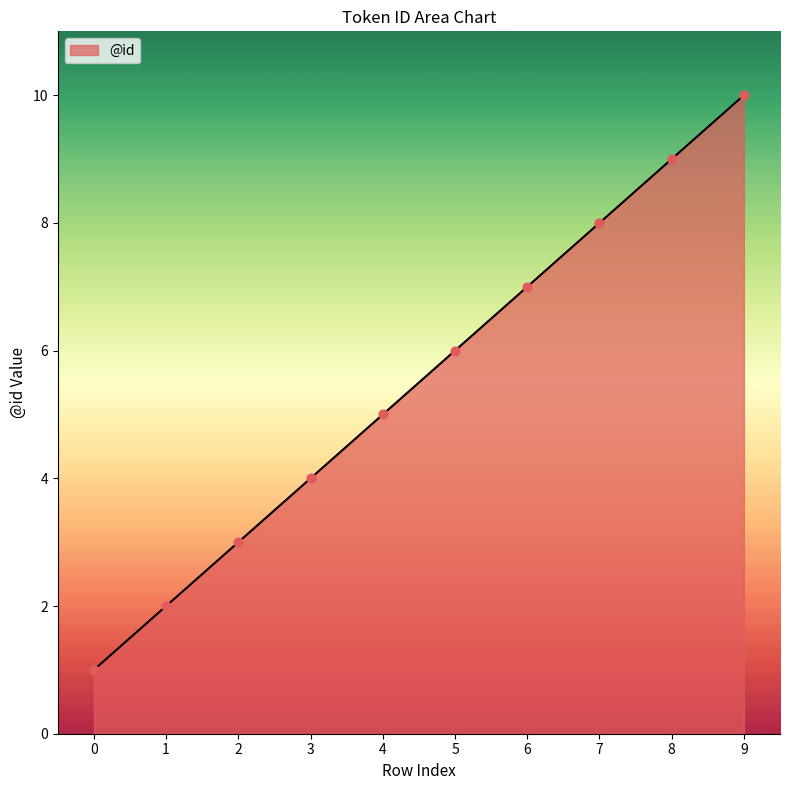

Between 7 and 0, which is larger?

7